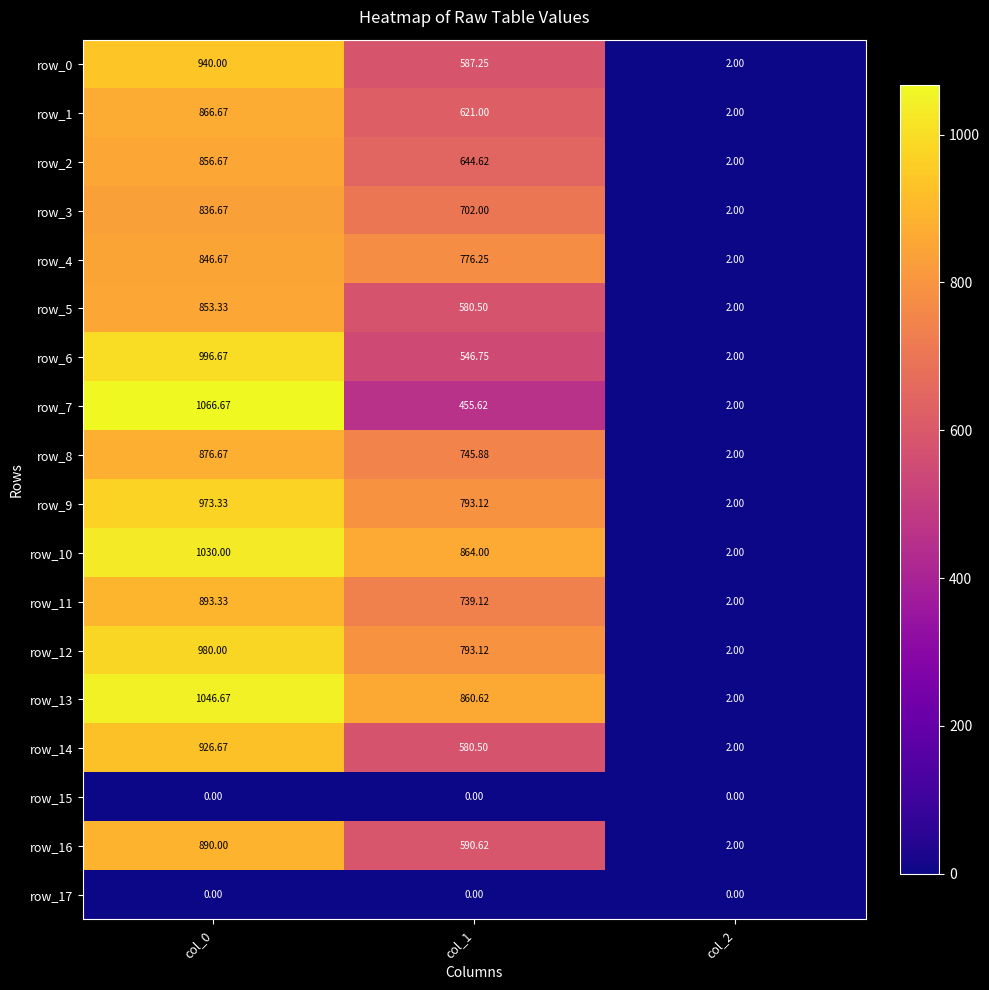

At which label does row_14 reach its peak?

col_0